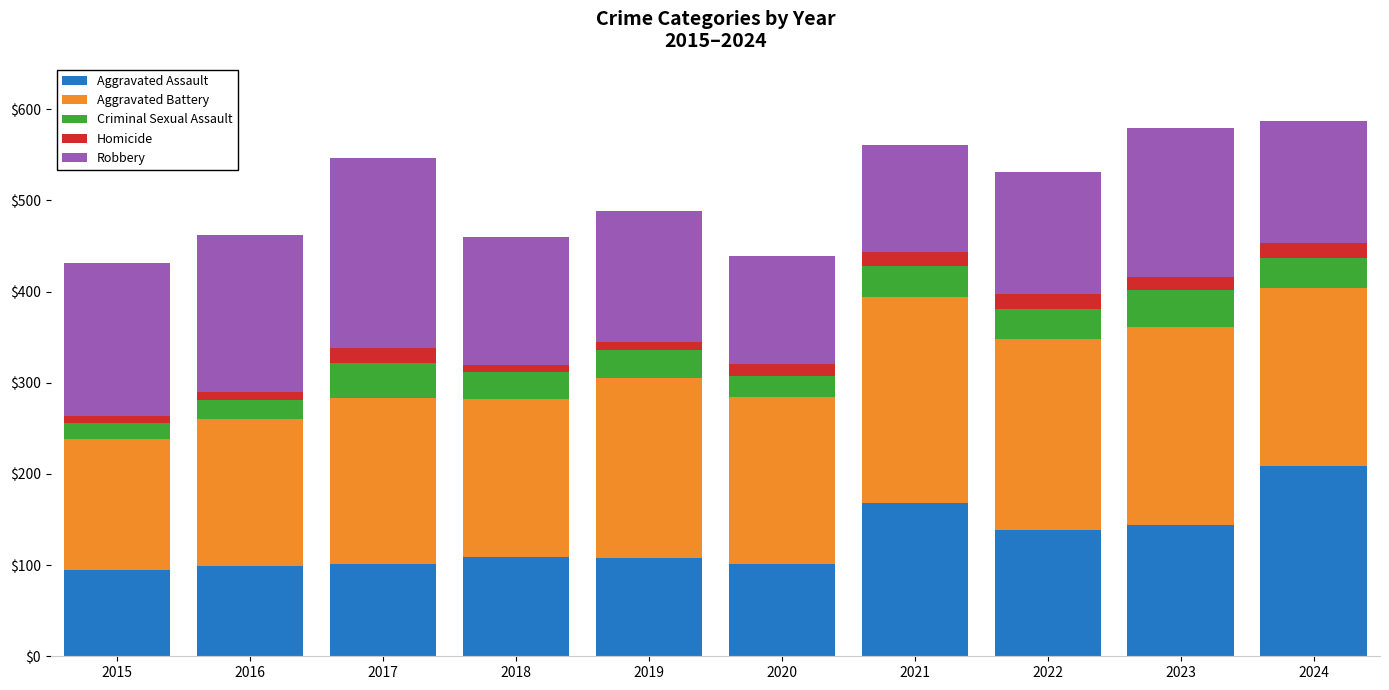

True or false: Aggravated Assault has a value of 162 at 2015.

False